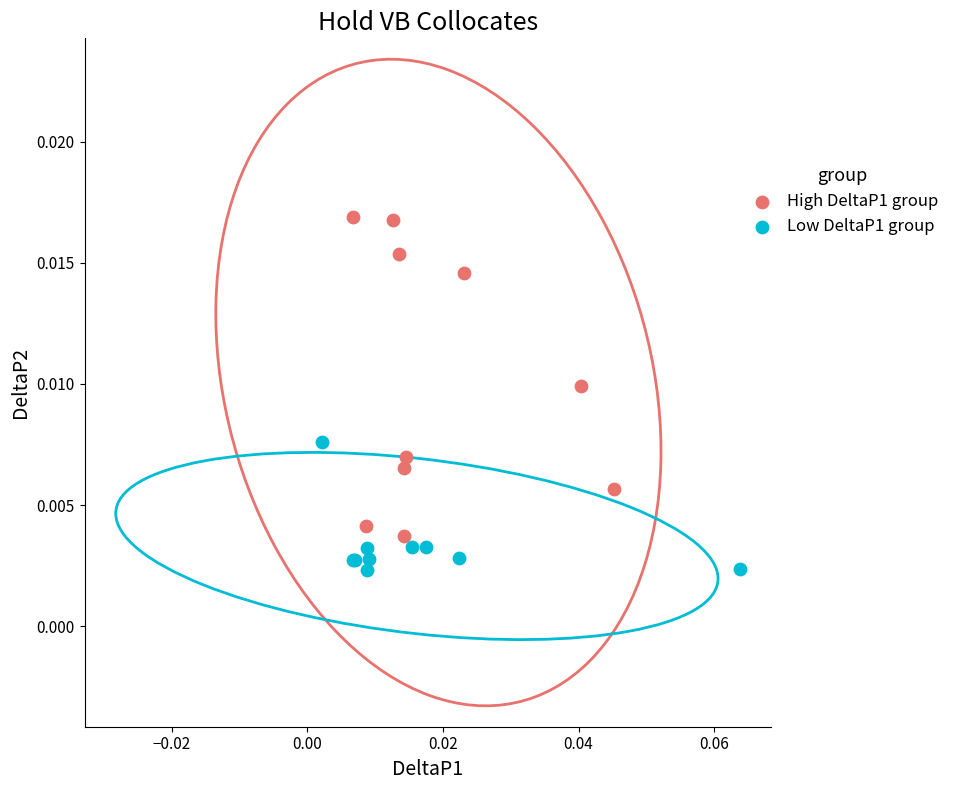

Which series has the largest Y range (max minus min)?

High DeltaP1 group